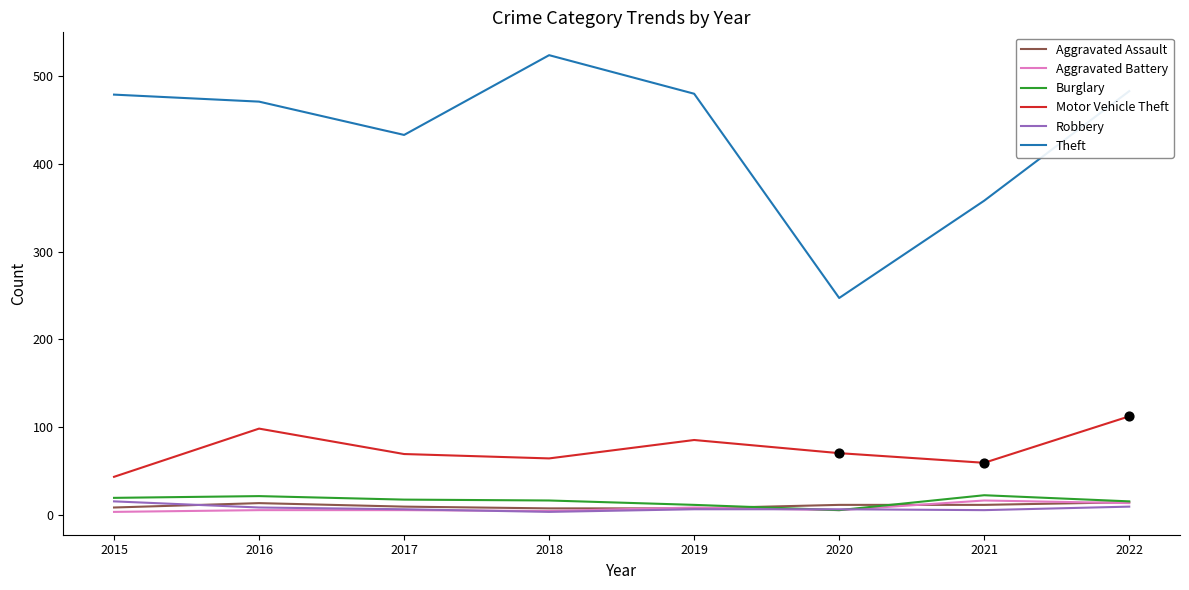

At which category is the sum across all series the highest?

2022